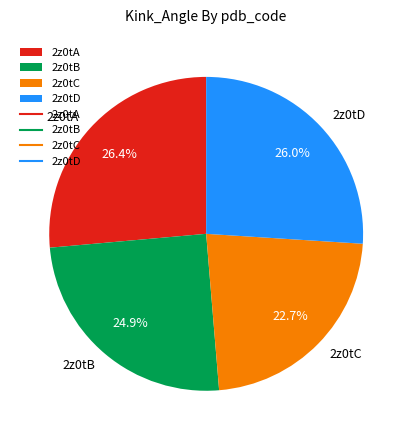

How many slices are in this pie chart?

4